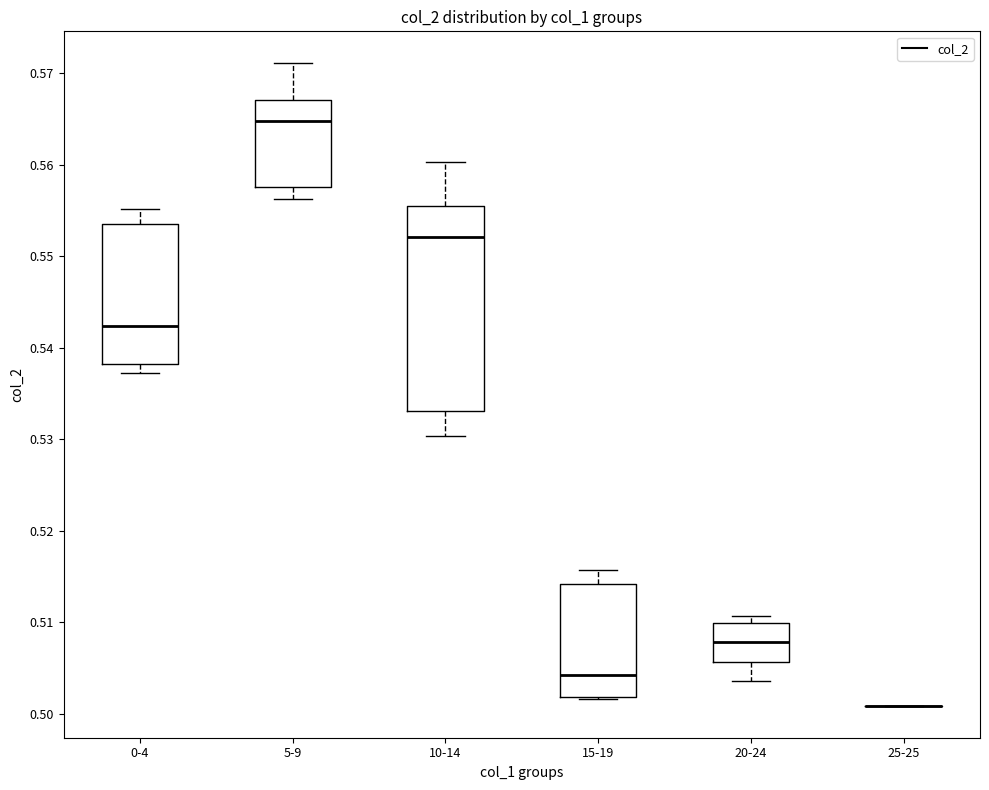

Which box is the tallest, from its lower edge to its upper edge?

10-14